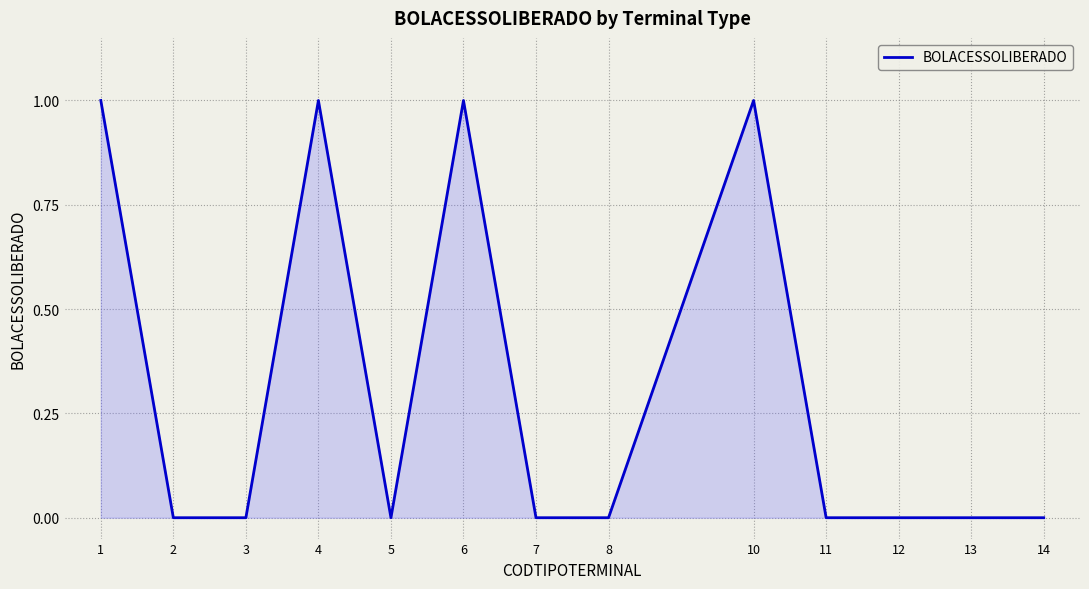

What is the change in value from 3 to 10?

+1